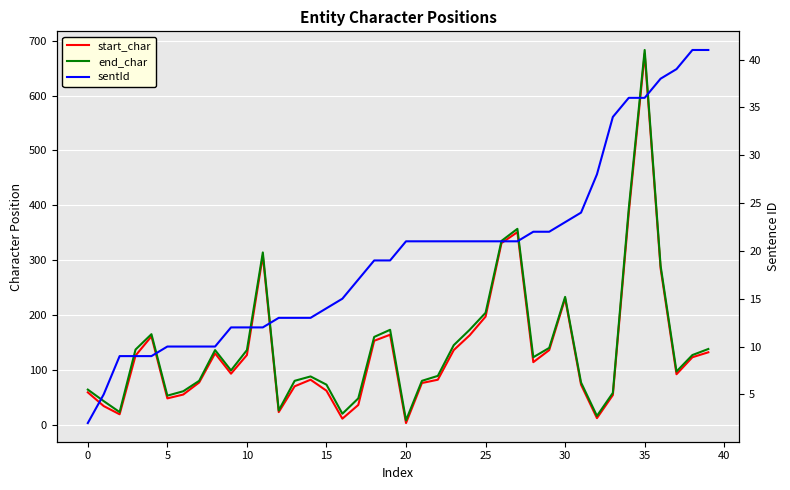

What is the highest value of the end_char series?

683